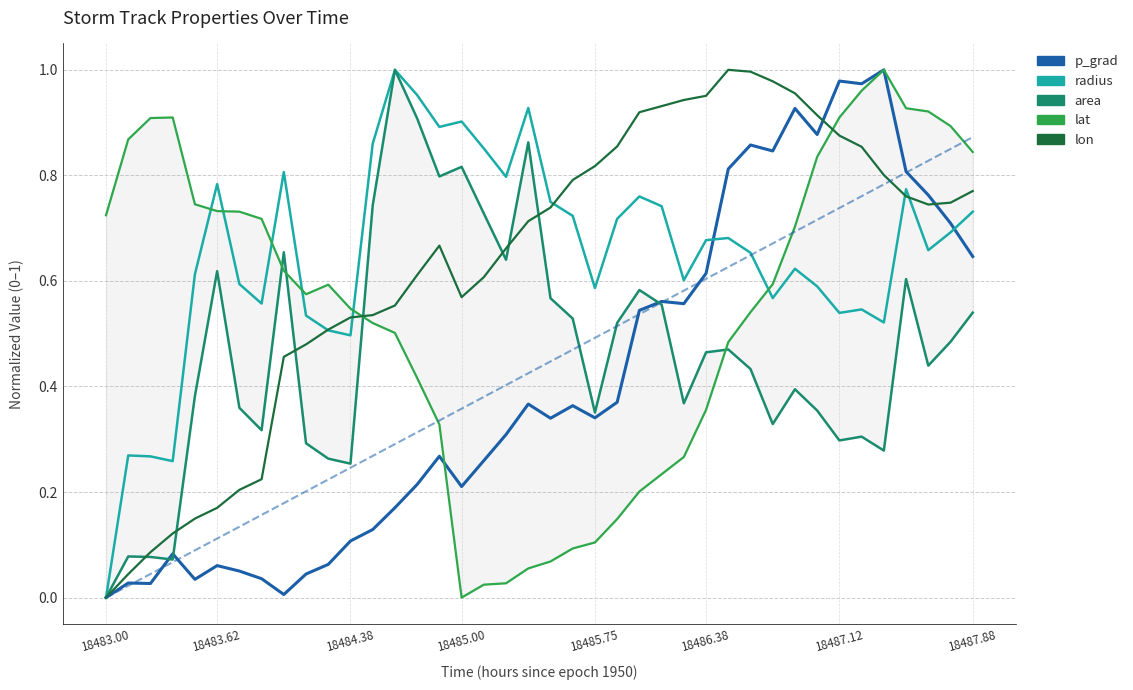

How many lines are shown in the chart?

5